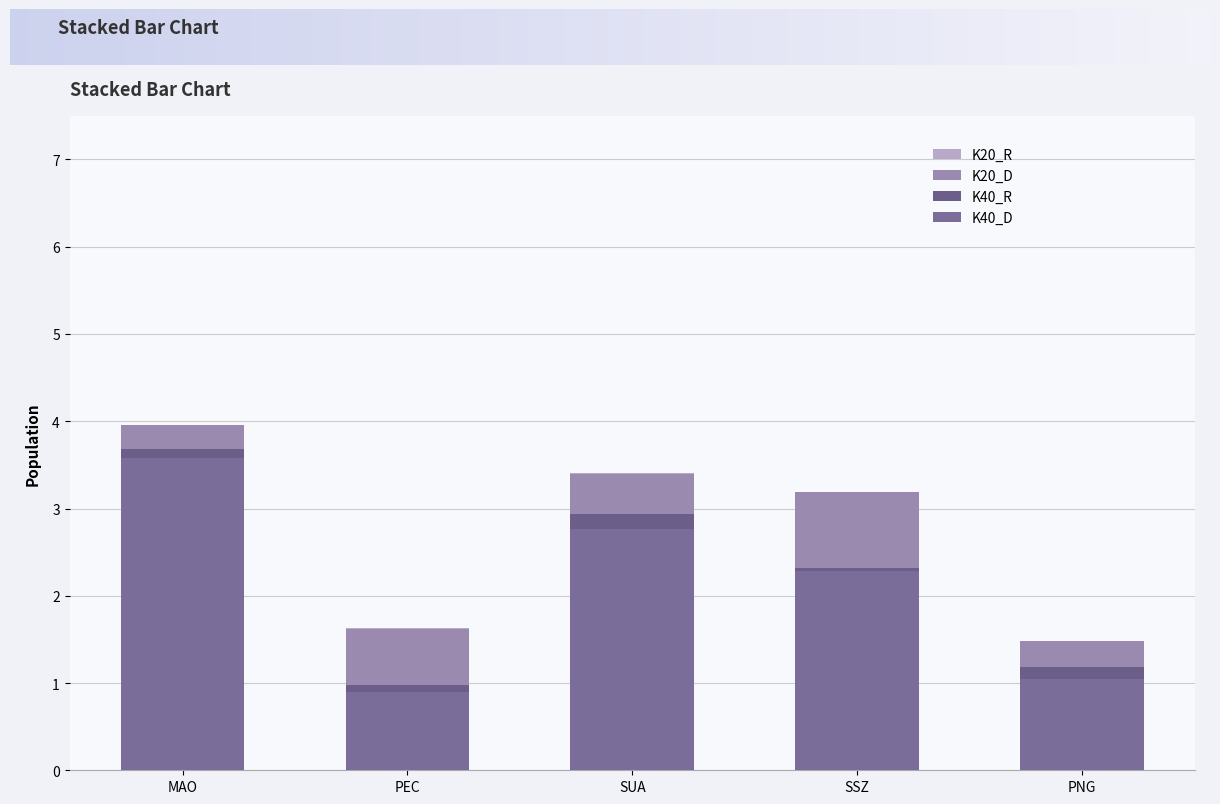

Are the bars grouped side by side (vs. stacked)?

No